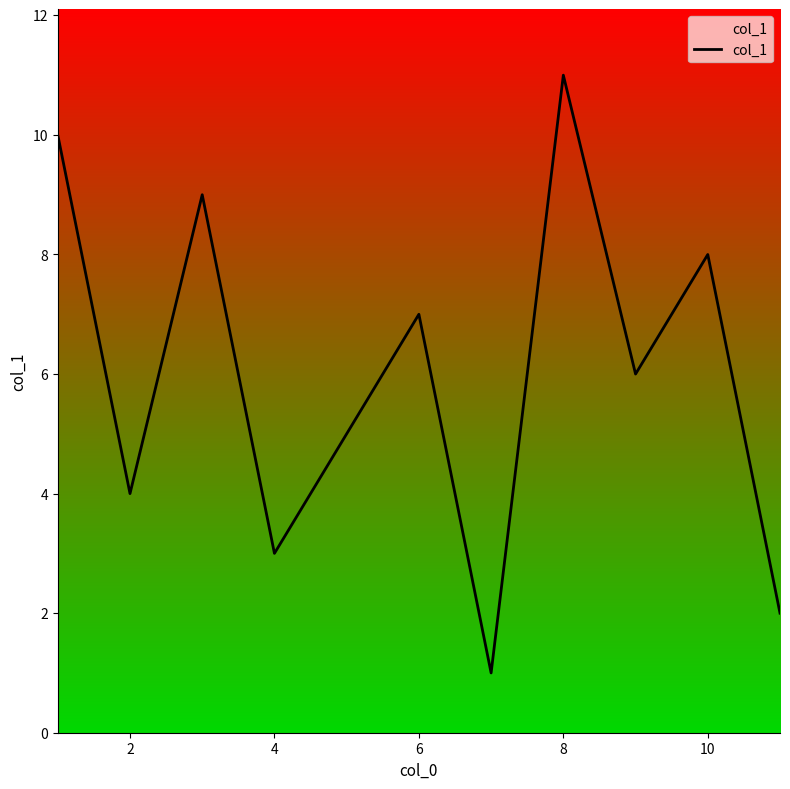

What is the difference between the maximum and minimum values?

10